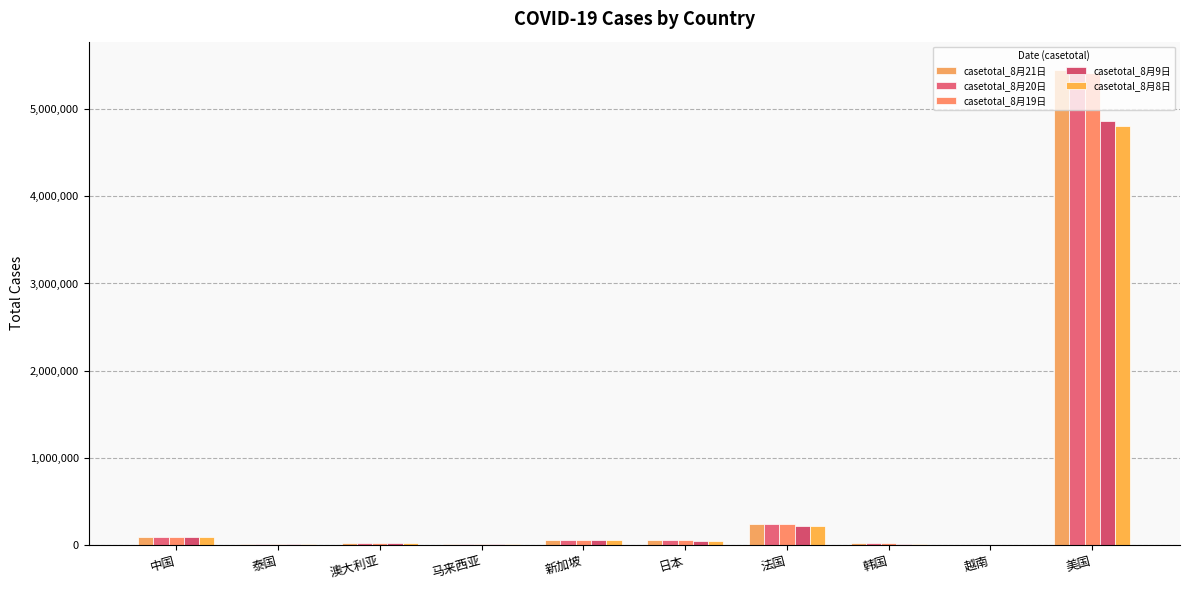

At which label is casetotal_8月9日 closest to 2432605?

法国